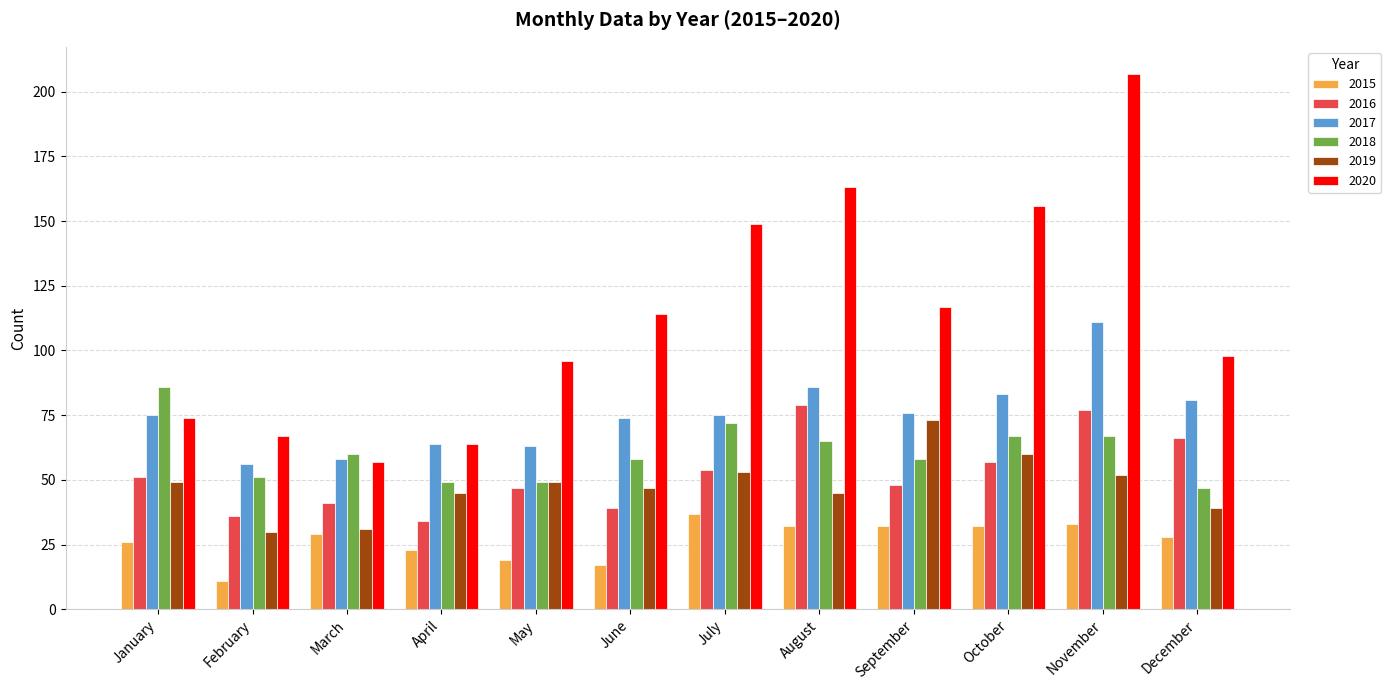

What is the value of the 2017 bar at the 7th from the left?

75